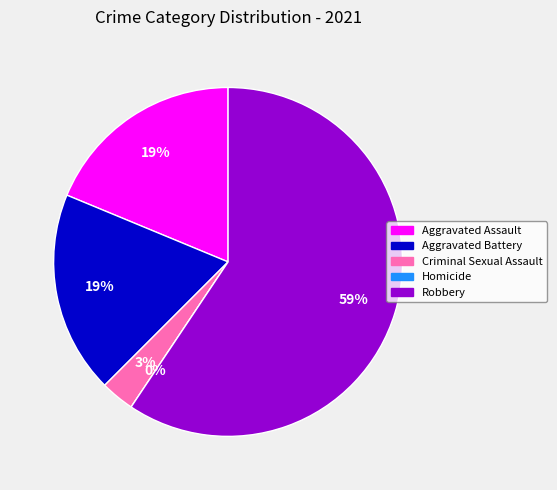

Which slice is the largest?

Robbery